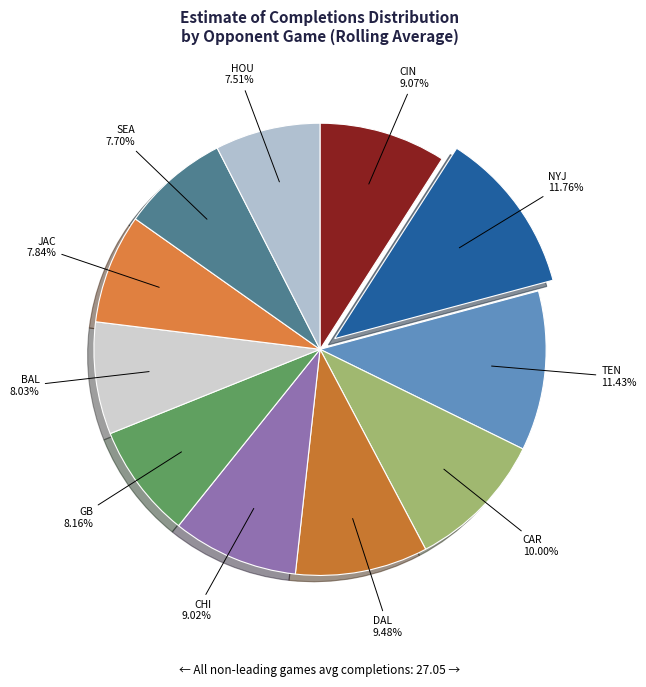

Is the sum of BAL and NYJ greater than half?

No